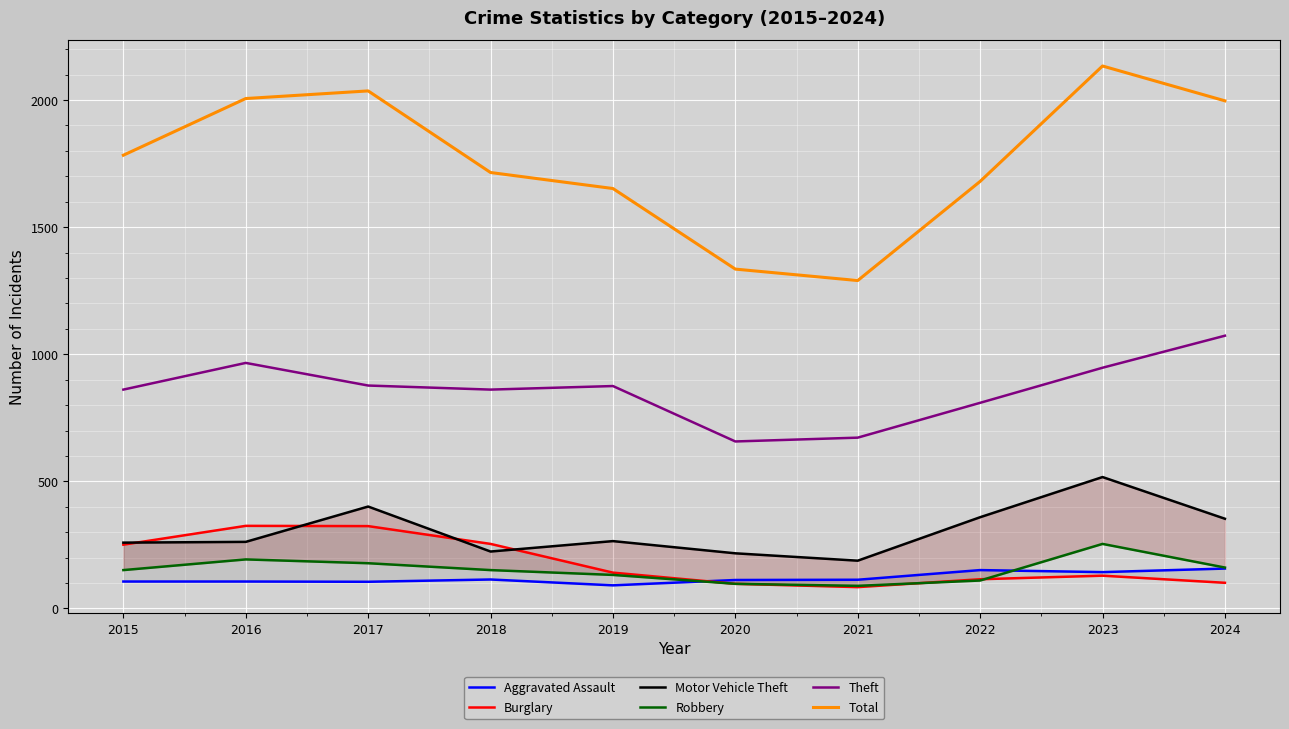

What is the sum of the Robbery values at 2017 and 2018?

329